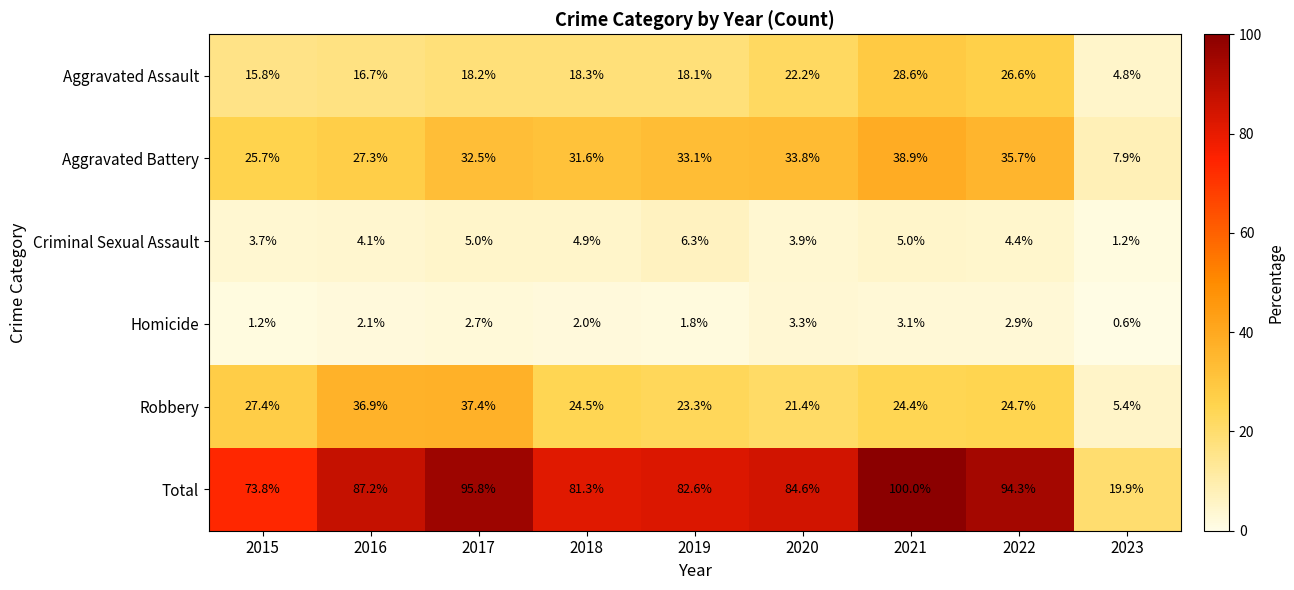

The value of Aggravated Battery at 2023 is 12.9. True or false?

False